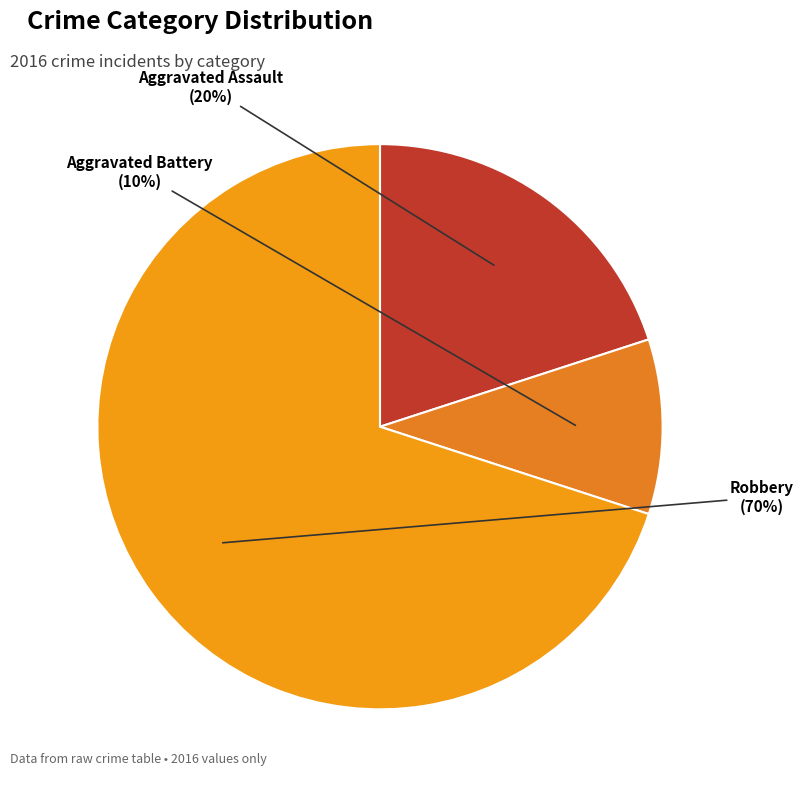

How many slices are in this pie chart?

3